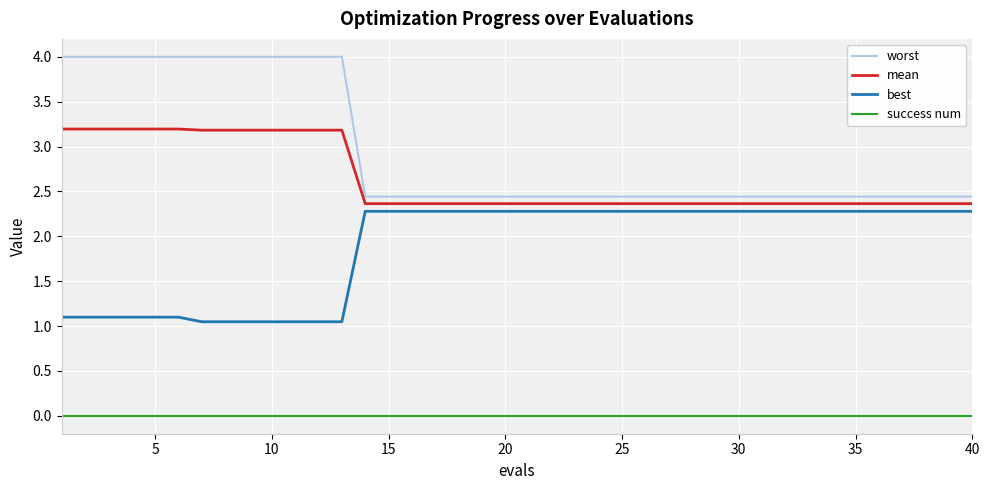

Which series has the largest range (max minus min)?

worst